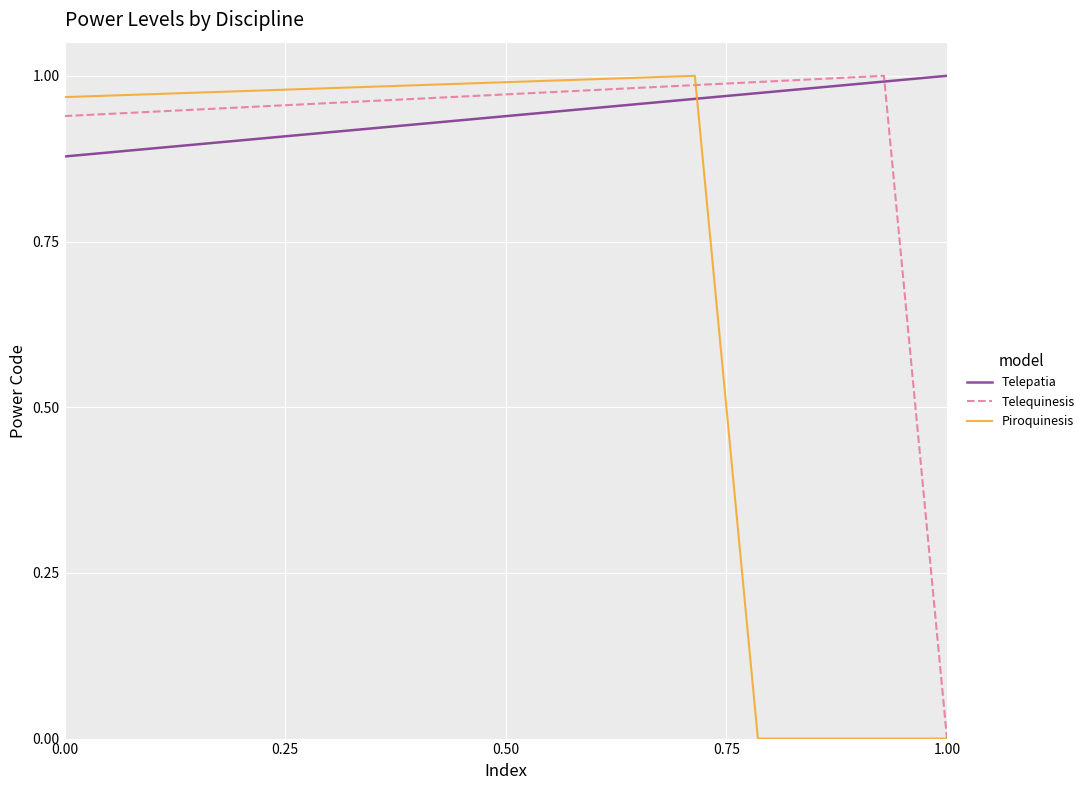

List the series in order of their overall mean, highest first.

Telepatia, Telequinesis, Piroquinesis